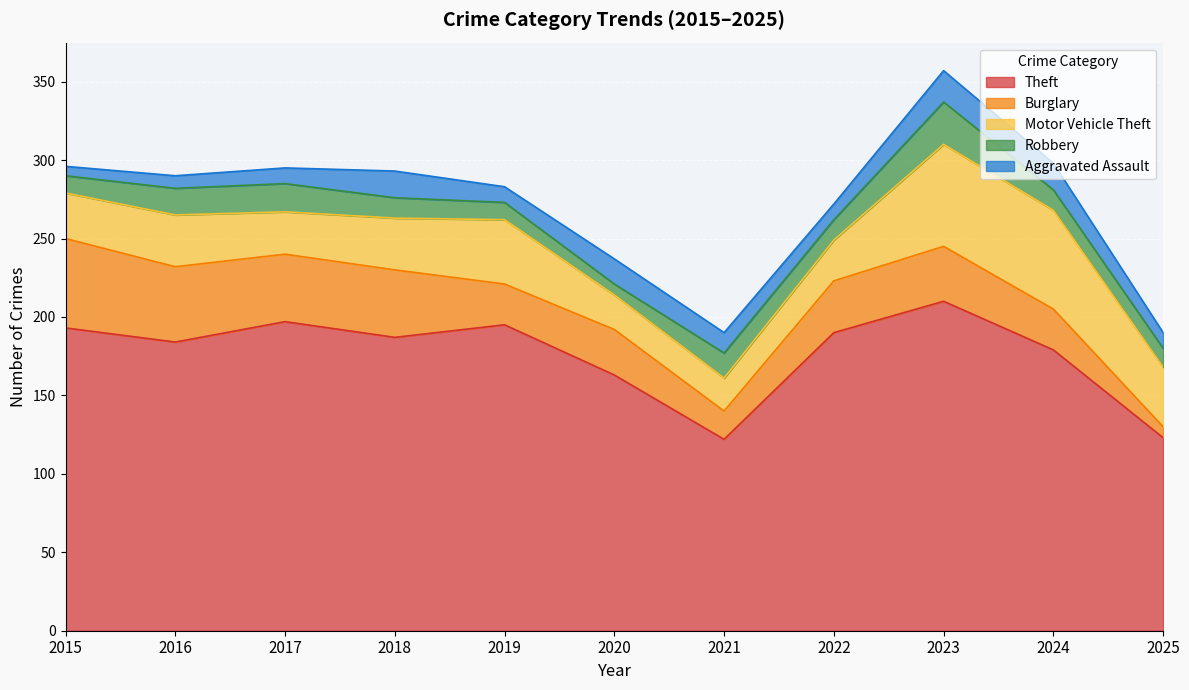

Rank the categories by Burglary value from highest to lowest.

2015, 2016, 2017, 2018, 2023, 2022, 2020, 2019, 2024, 2021, 2025